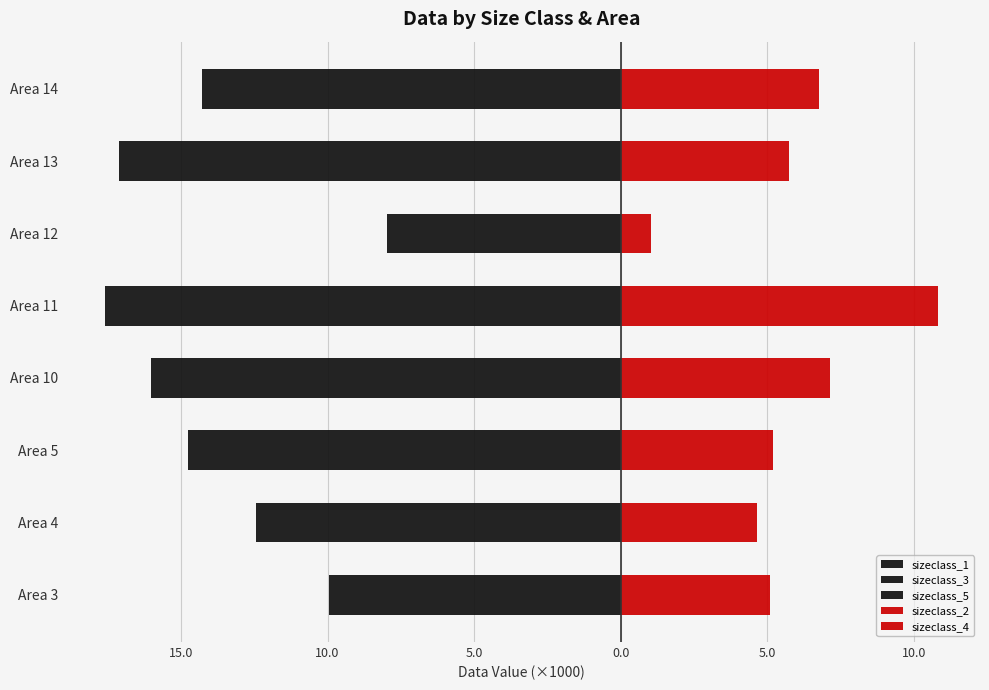

What is the sum of all sizeclass_2 values?

26.2